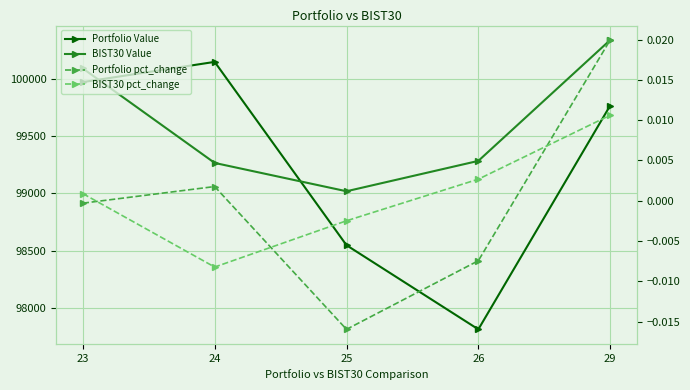

Reading left to right, what are all the values shown in this chart?

Portfolio Value: 23=99969.7	24=100145.7	25=98547.7	26=97814.3	29=99764.7
BIST30 Value: 23=100088.3	24=99264.9	25=99018.0	26=99282.7	29=100336.3
Portfolio pct_change: 23=-0.0	24=0.0	25=-0.0	26=-0.0	29=0.0
BIST30 pct_change: 23=0.0	24=-0.0	25=-0.0	26=0.0	29=0.0